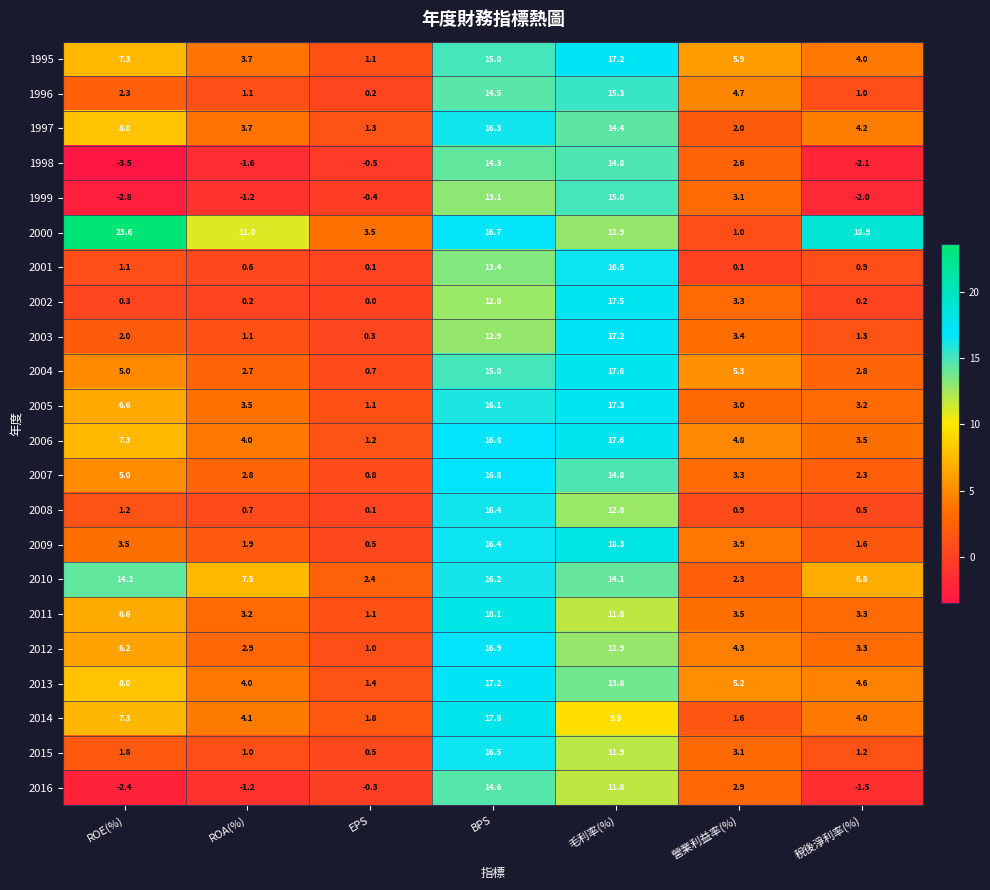

Which series has the widest spread of values?

2000